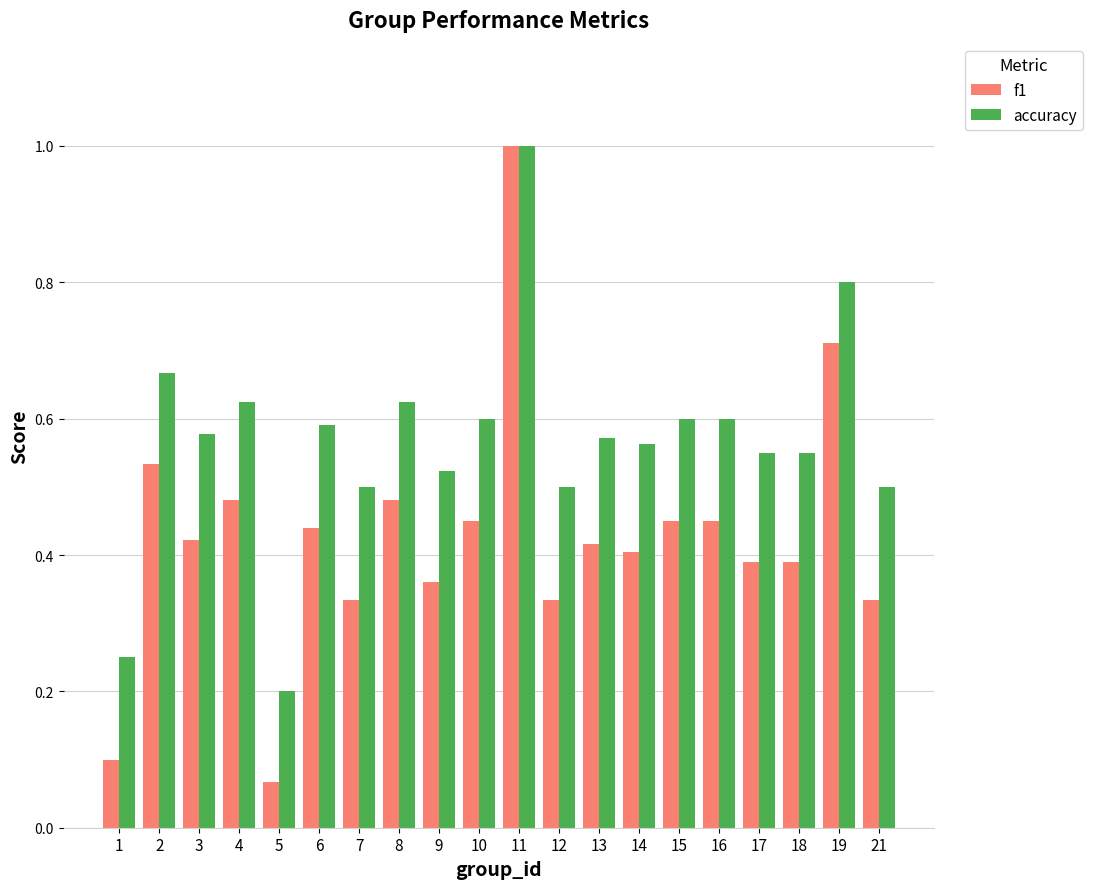

Rank the series by their average value, from lowest to highest.

f1, accuracy